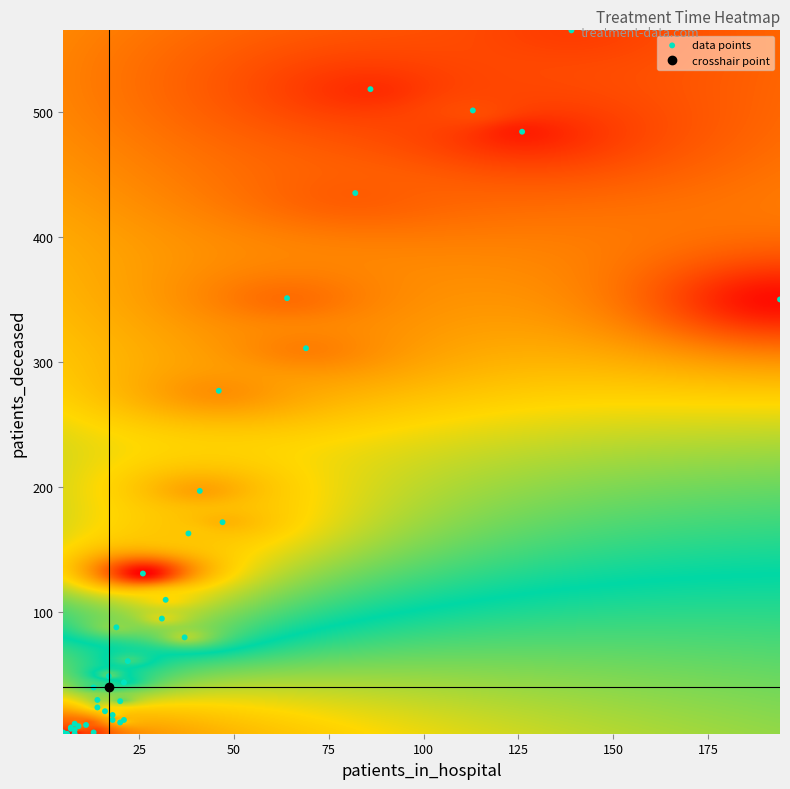

What Y value in the scatter plot is closest to 284?

277